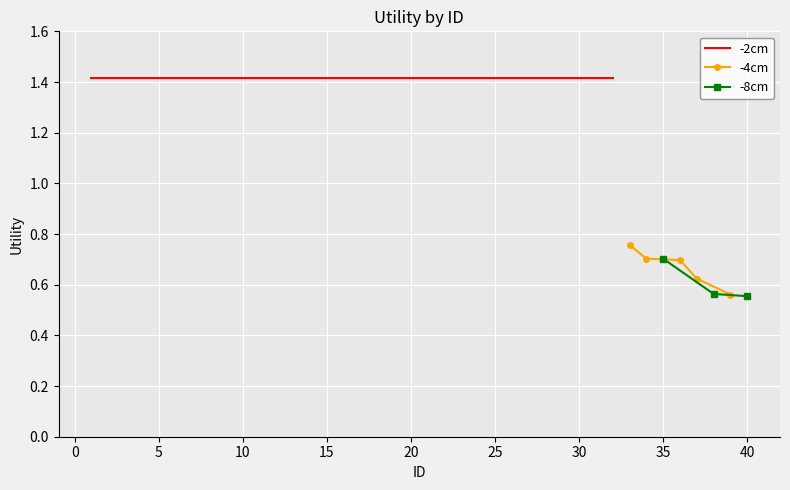

How many values are between 1 and 2?

32